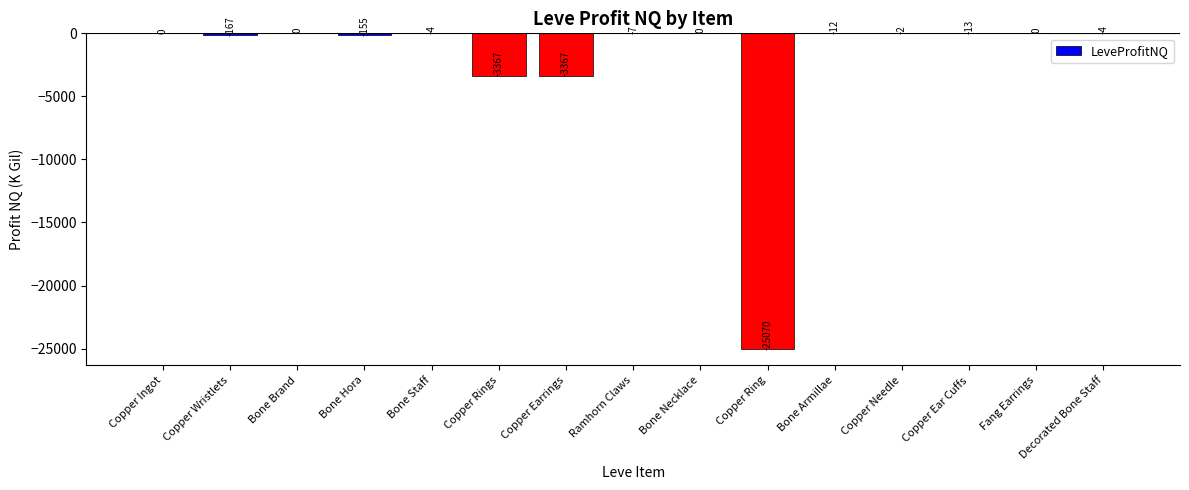

What is the change in value from Bone Armillae to Copper Ear Cuffs?

-1.0